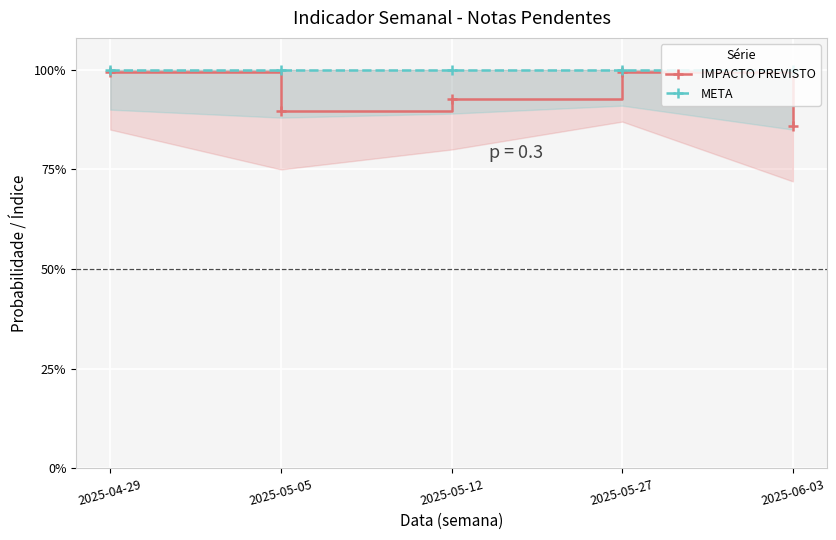

True or false: META has more than 2 interior local peaks.

False